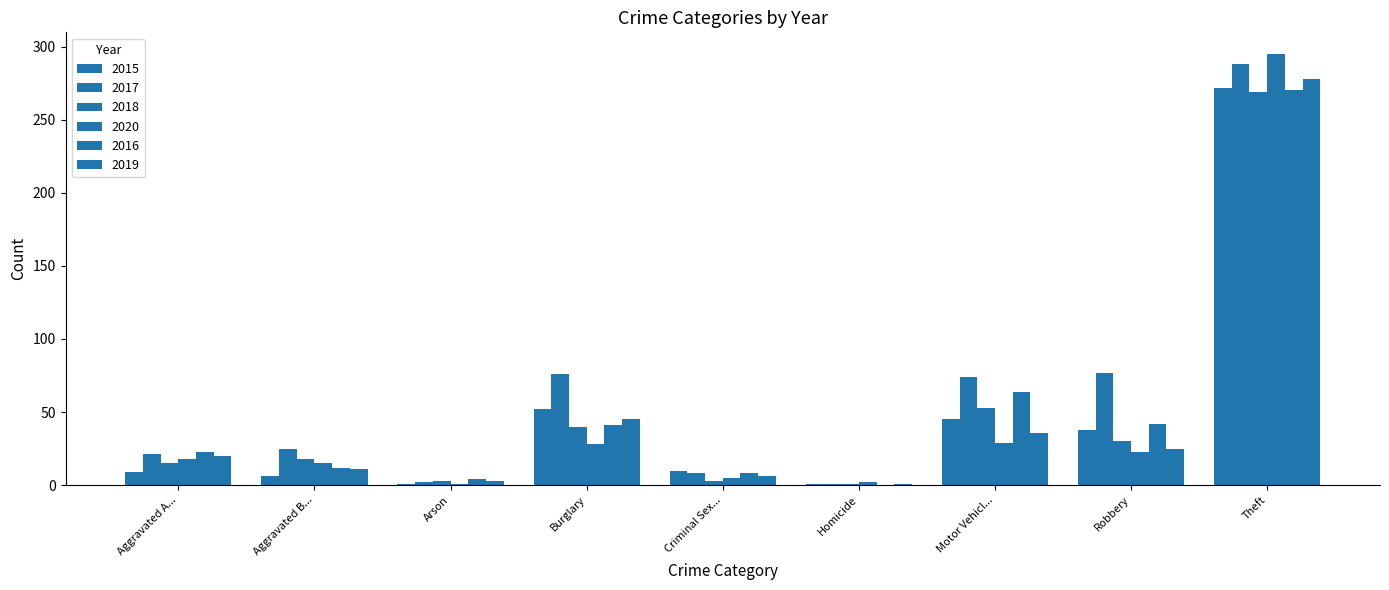

At which label does 2015 first exceed 10?

Burglary